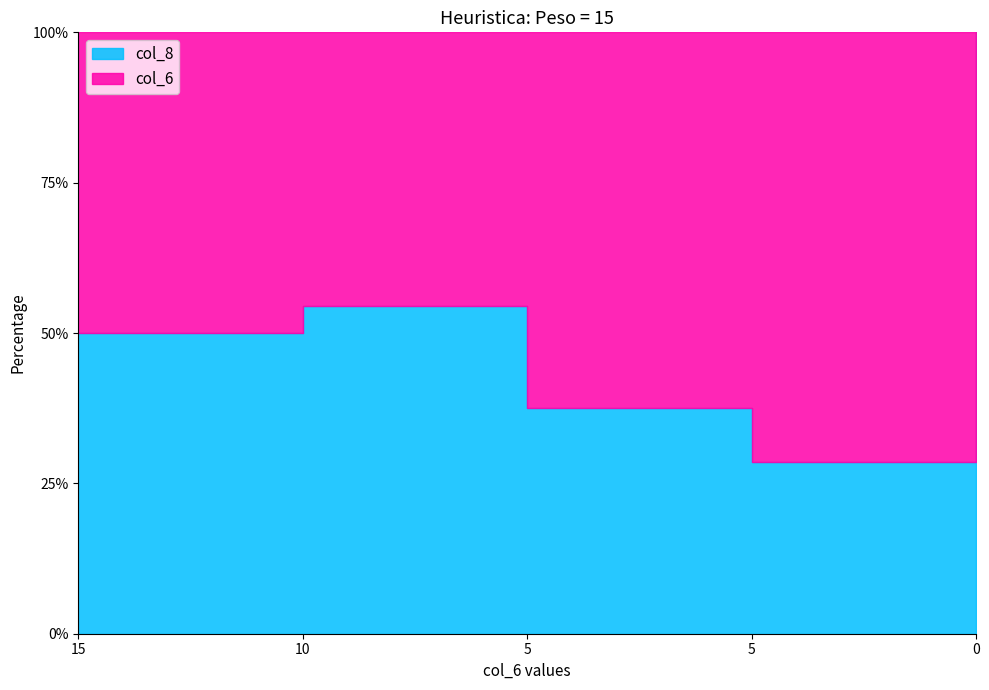

Is it true that col_8 equals 5 at 5?

False